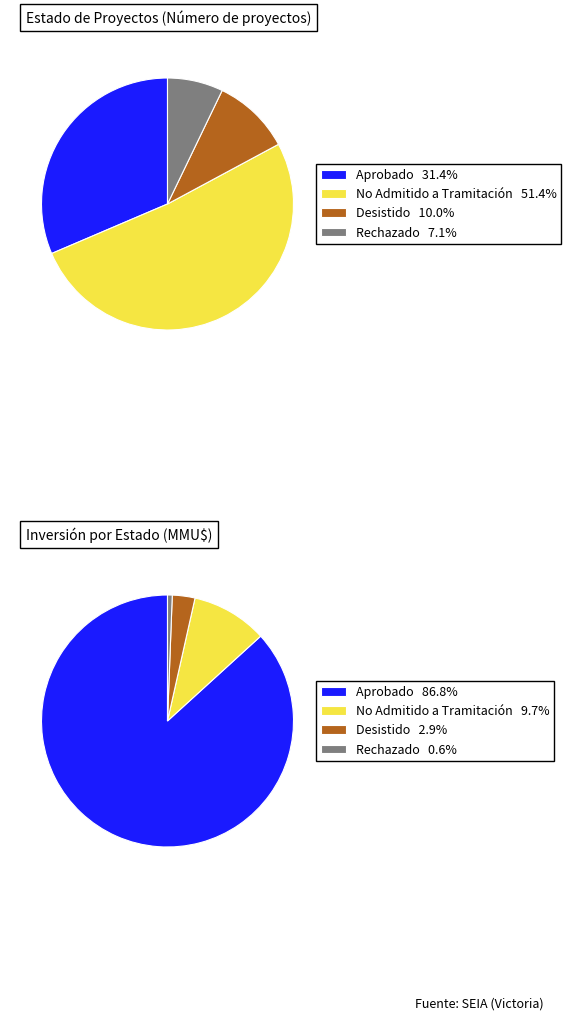

What is the majority slice?

No Admitido a Tramitación